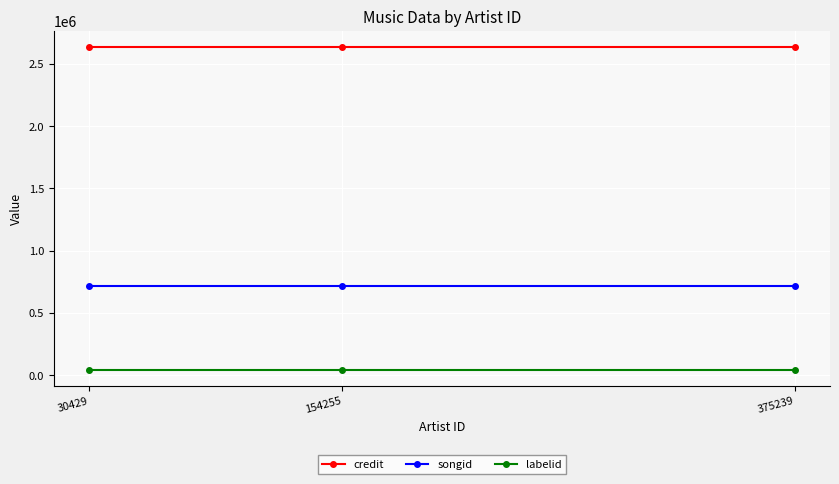

At how many categories does at least one series exceed 1474582?

3